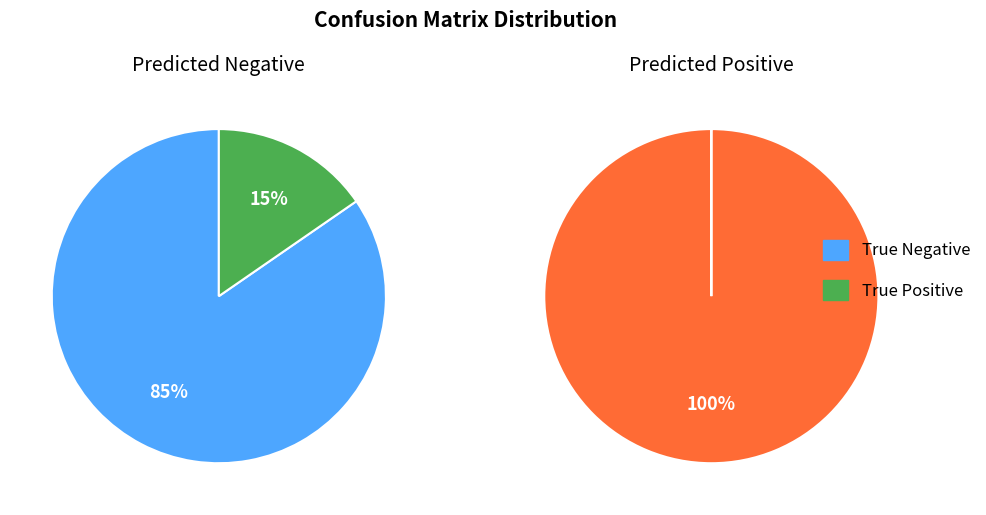

True or false: True Negative accounts for 1% of the total.

False